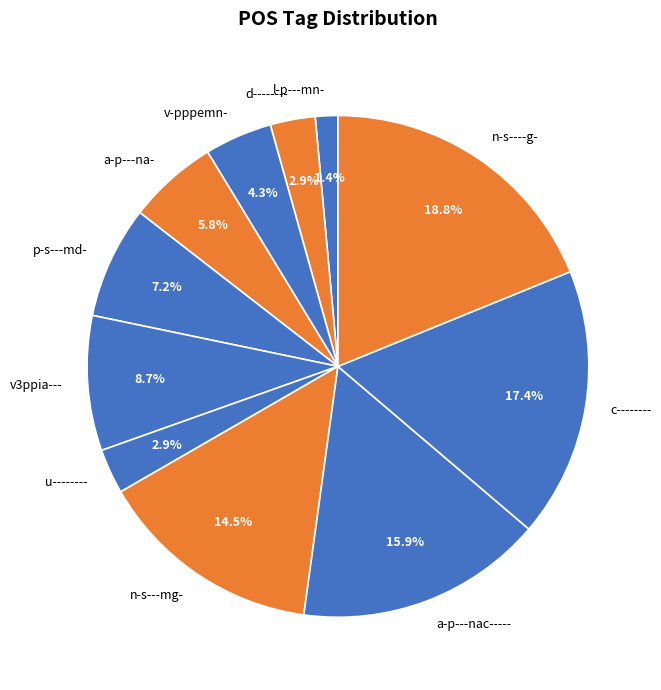

True or false: v3ppia--- accounts for 9% of the total.

True